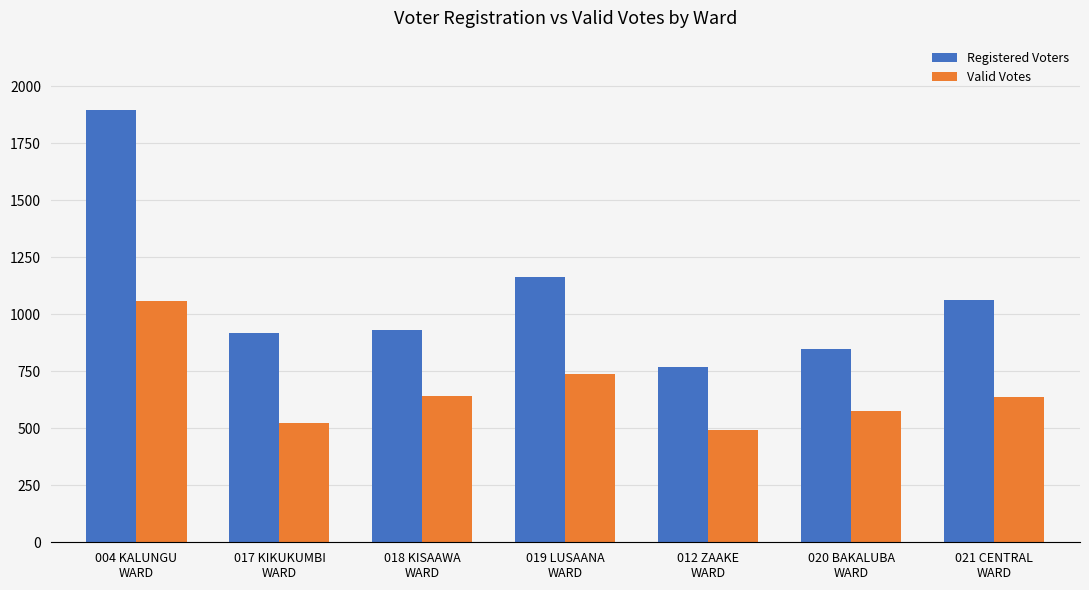

Is the value of Registered Voters at 017 KIKUKUMBI
WARD greater than the value of Valid Votes at 018 KISAAWA
WARD?

Yes